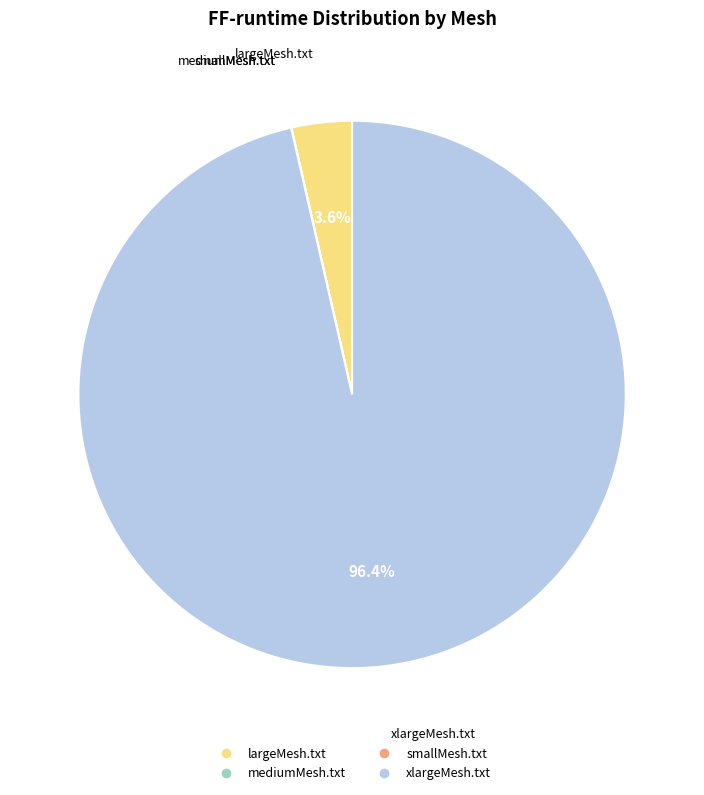

How much of the chart is everything except largeMesh.txt?

96.4%